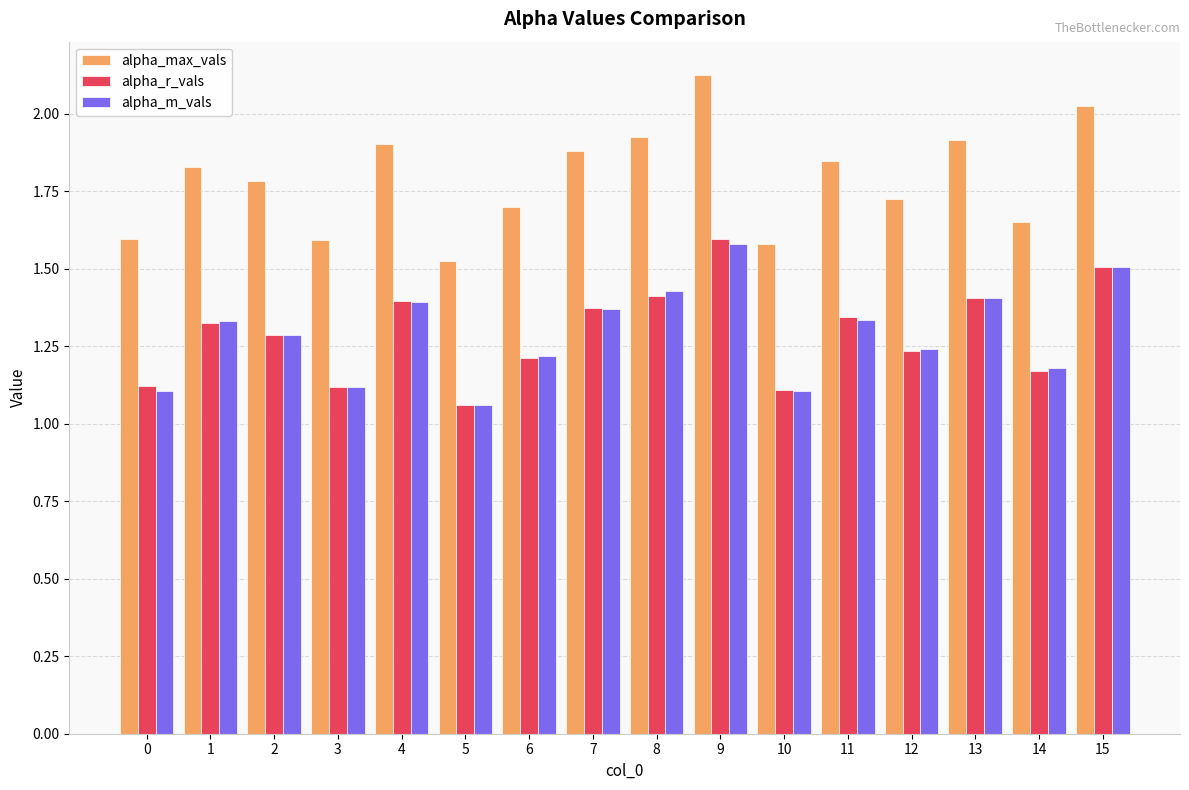

At which label is alpha_m_vals closest to 1?

5